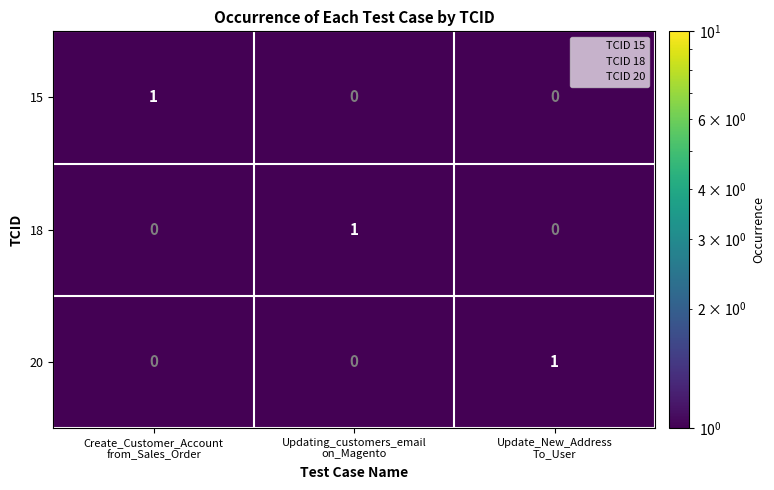

How many categories are shown in the chart?

3